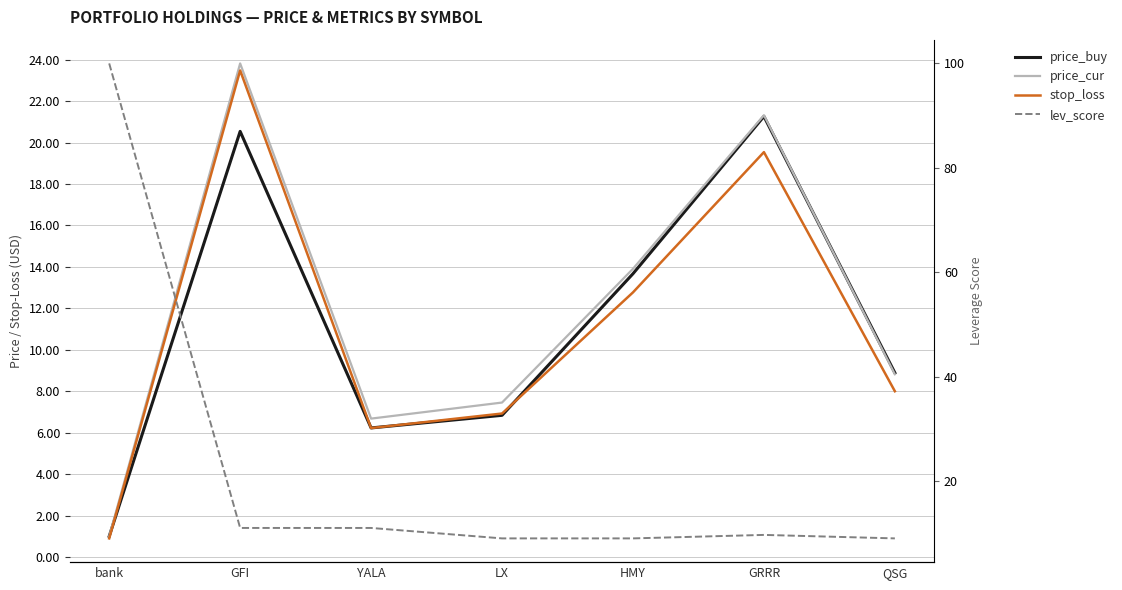

Which series has the largest range (max minus min)?

lev_score